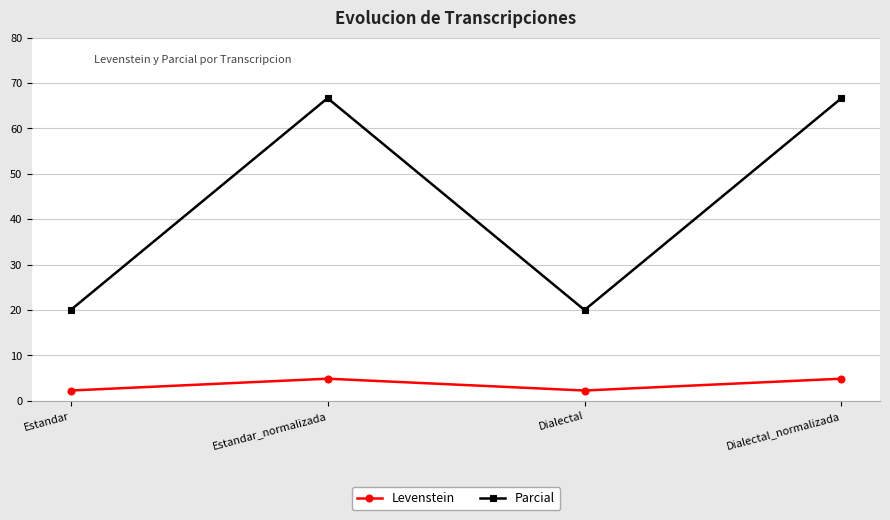

In Parcial, how many points are lower than both neighbors (excluding endpoints)?

1